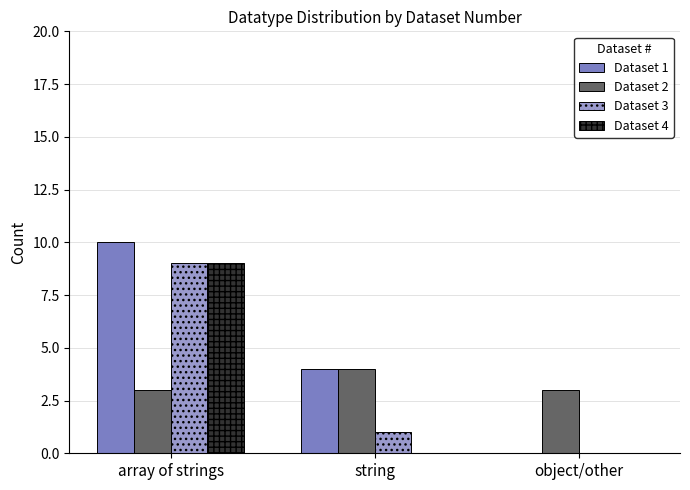

The Dataset 2 series shows 3 at object/other. True or false?

True